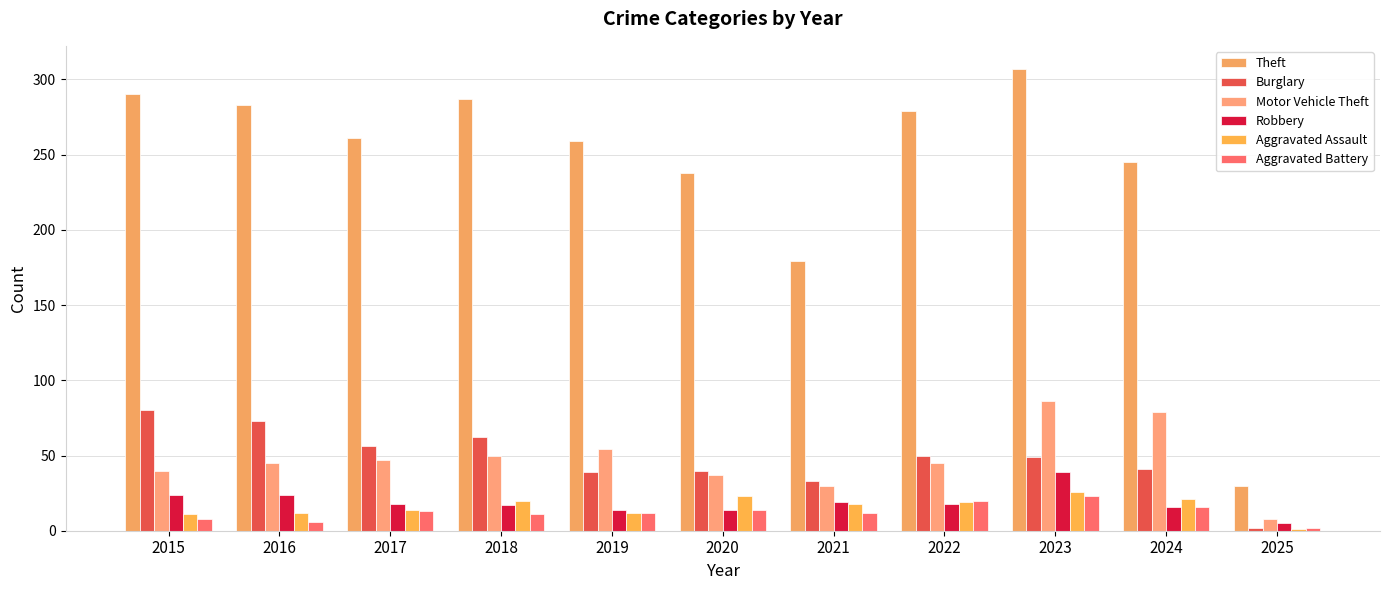

Which series has the largest total across all categories?

Theft